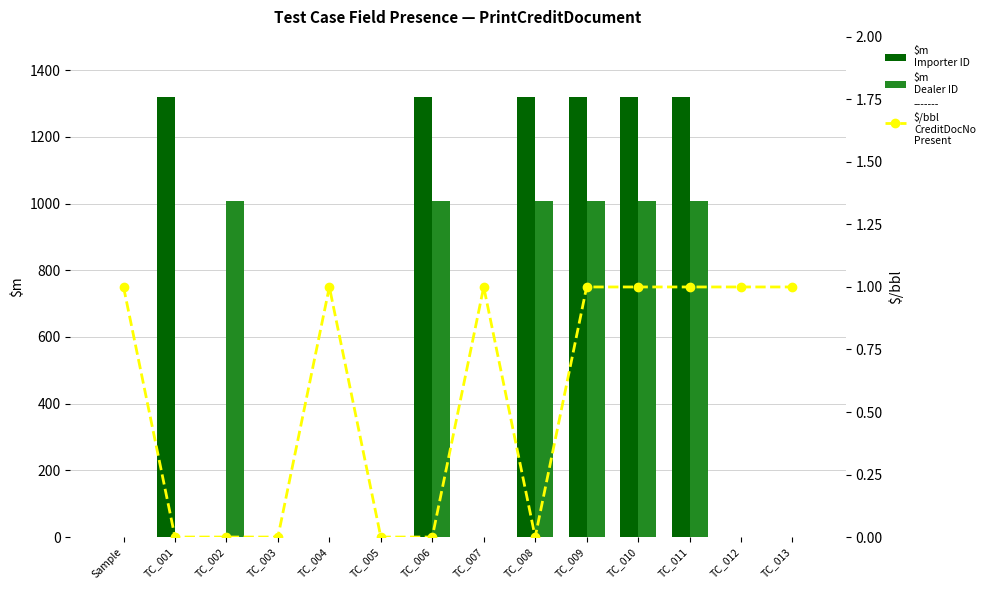

Which has a higher value, TC_013 or TC_010?

TC_010